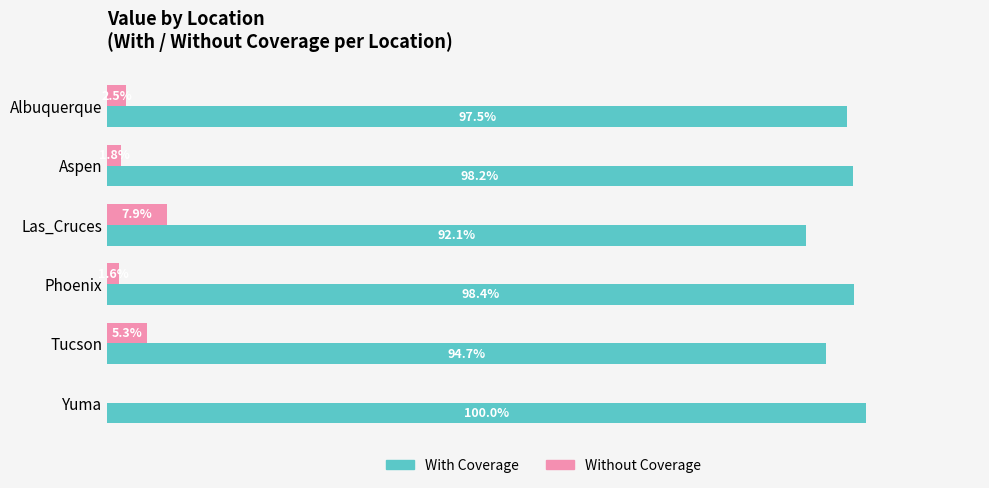

Is the value of Without Coverage at Tucson greater than the value of With Coverage at Tucson?

No